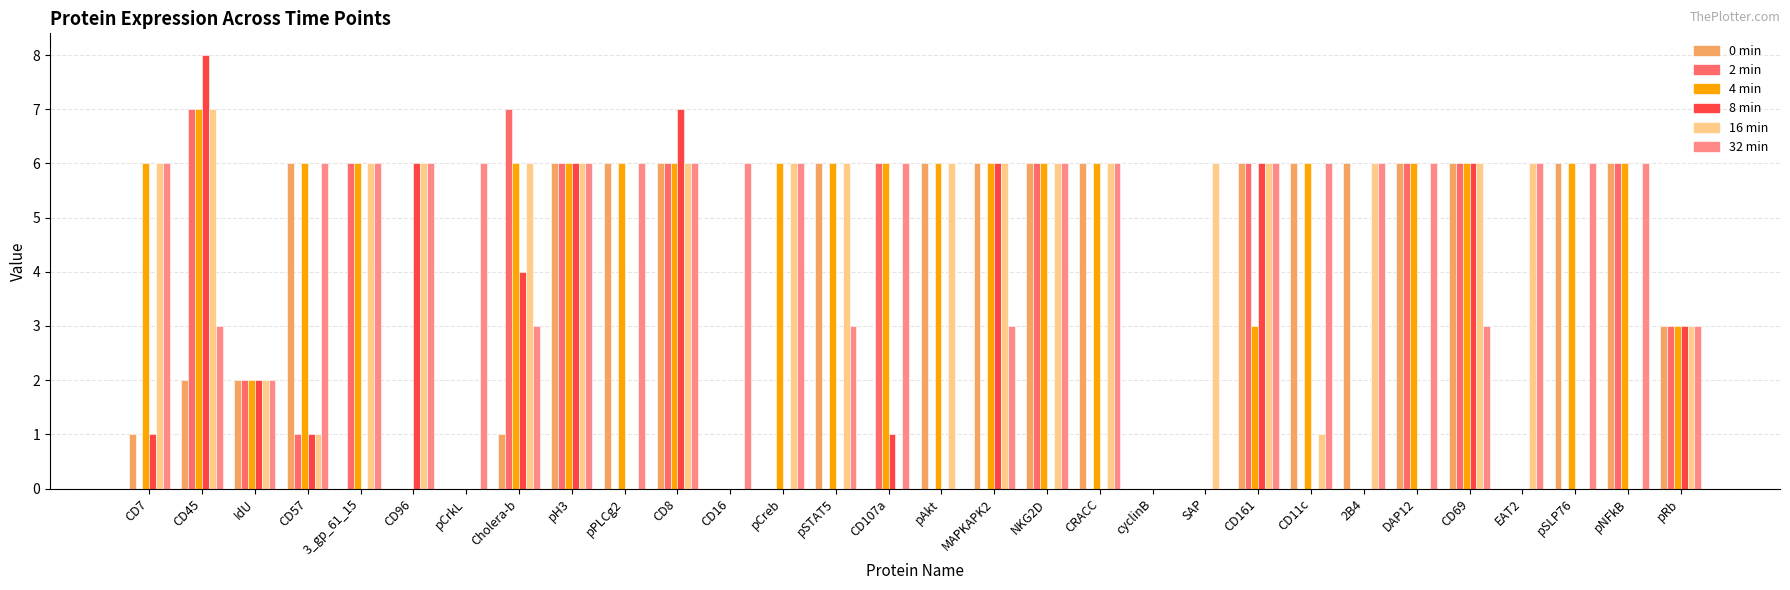

What is the maximum value shown in the chart?

8